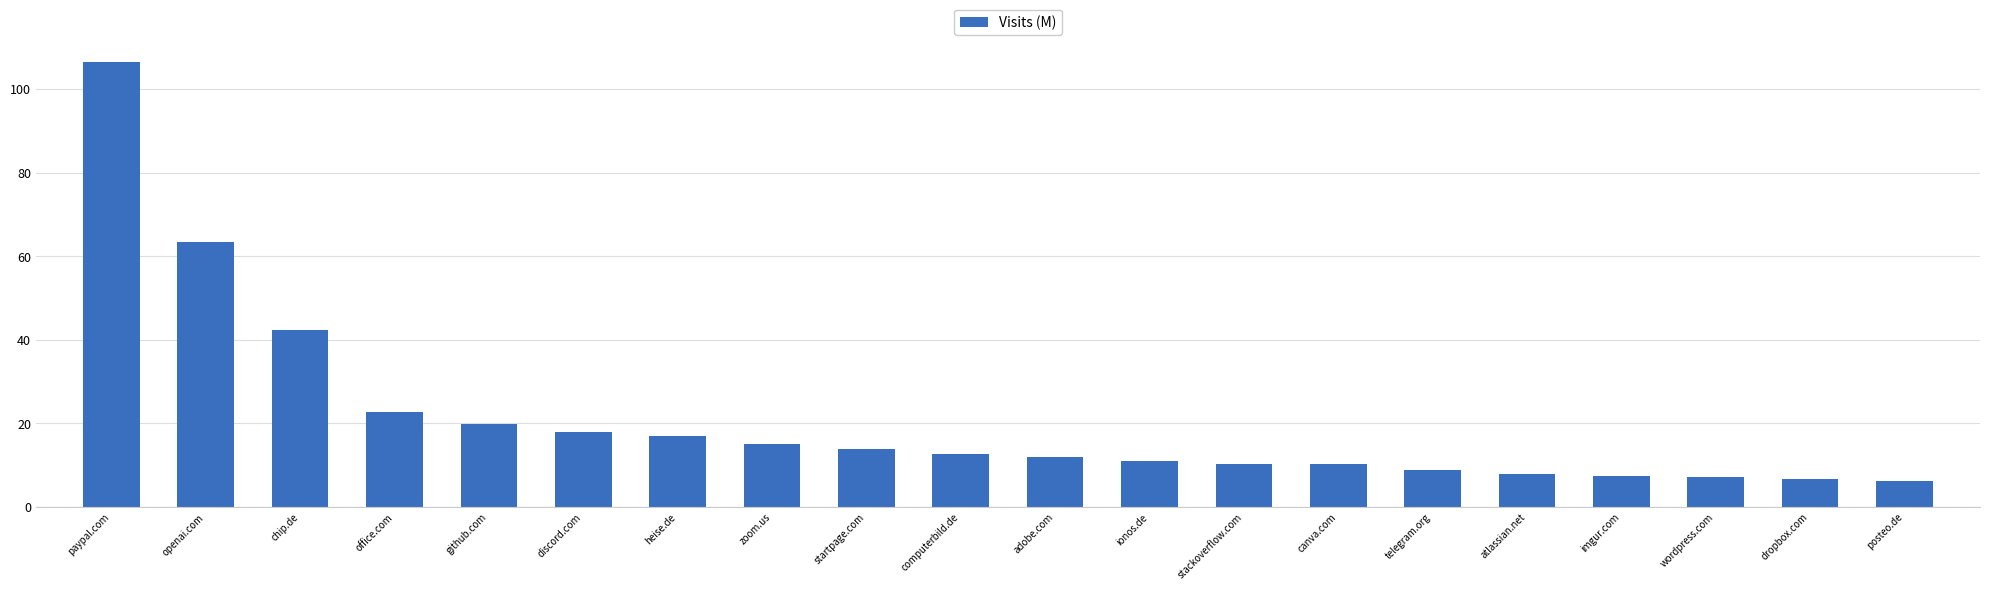

What is the value of the 16th bar from the left?

7.8